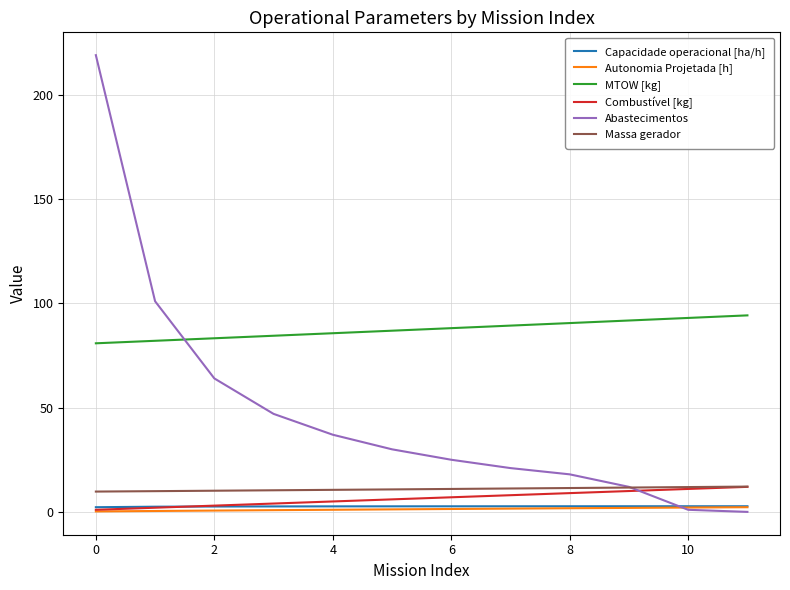

Which series has the largest range (max minus min)?

Abastecimentos